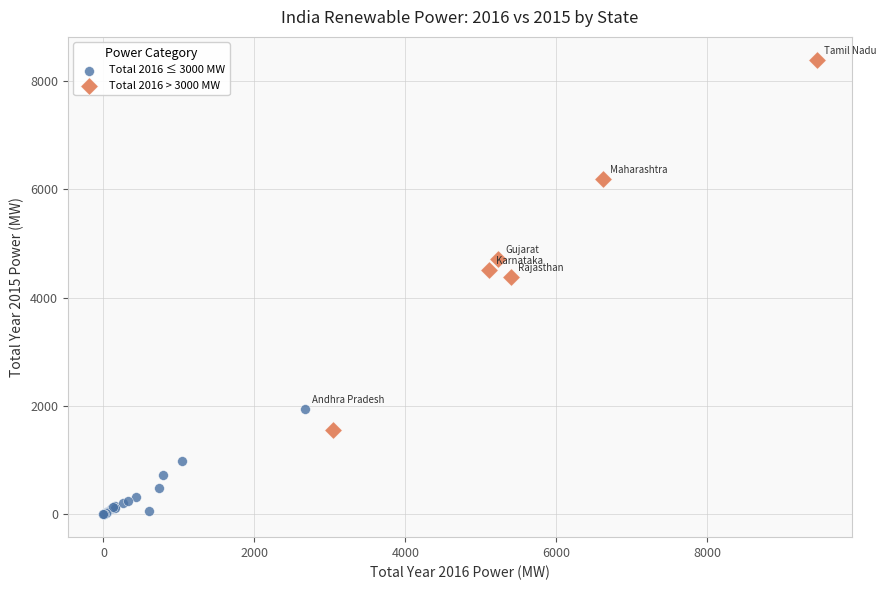

Which series has the widest spread of Y values?

Total 2016 > 3000 MW